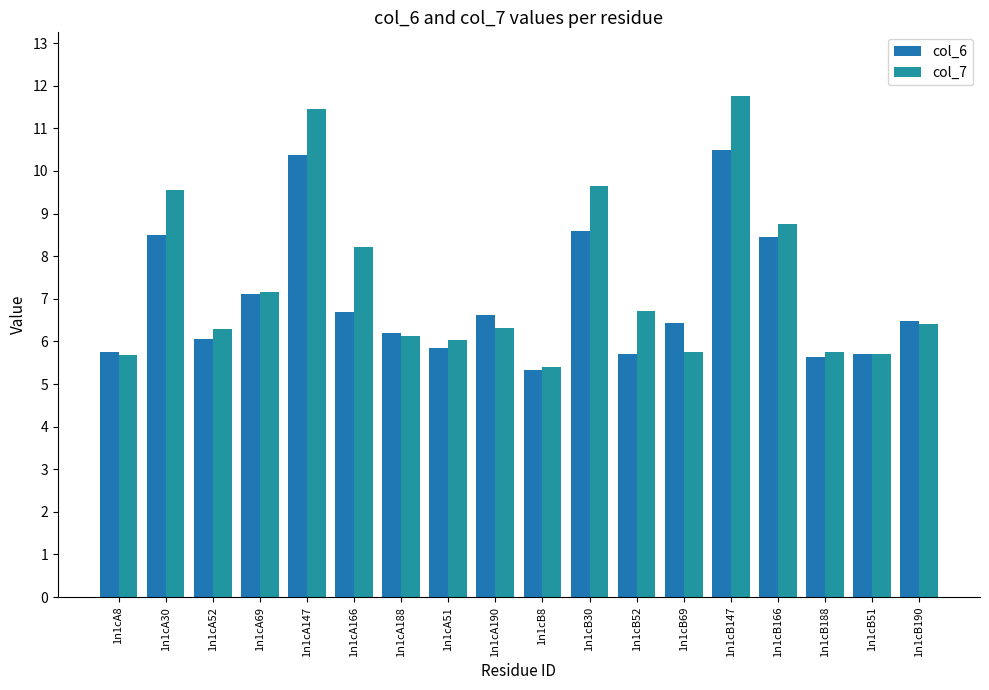

True or false: col_6 has a value of 2.0 at 1n1cA52.

False